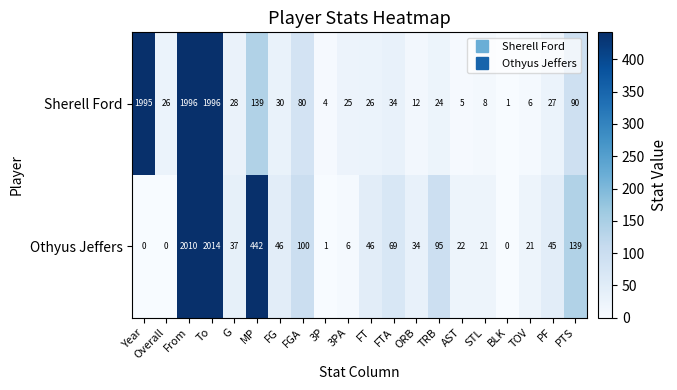

What is the difference between the maximum and minimum values in the Othyus Jeffers series?

2014